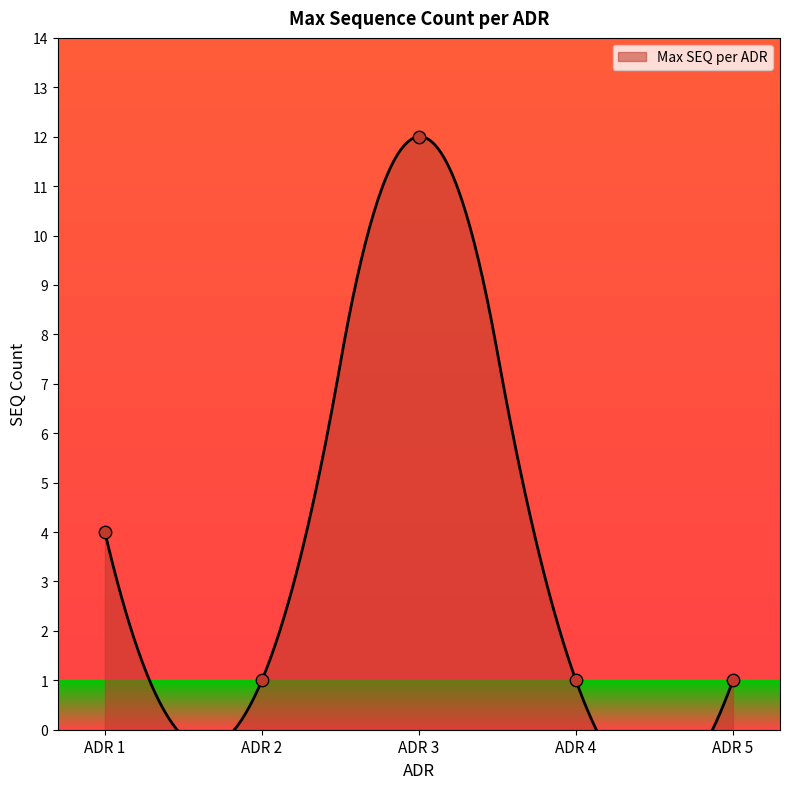

Which has a higher value, ADR 5 or ADR 4?

ADR 5